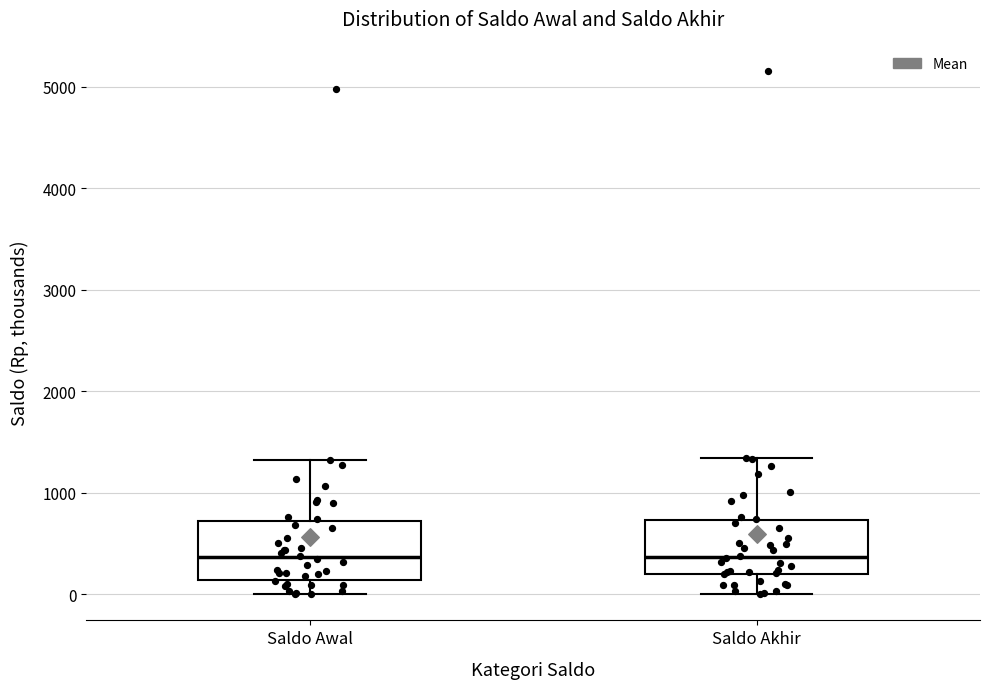

Reading left to right, transcribe this box plot: for each box, give where its median line is, the range the box spans, and where its two whiskers end, as read against the y-axis. The values are not printed on the chart, so give them approximately, as read against the axis.

Saldo Awal: median 400, box 100 to 700, whiskers 0 to 1300
Saldo Akhir: median 400, box 200 to 700, whiskers 0 to 1300